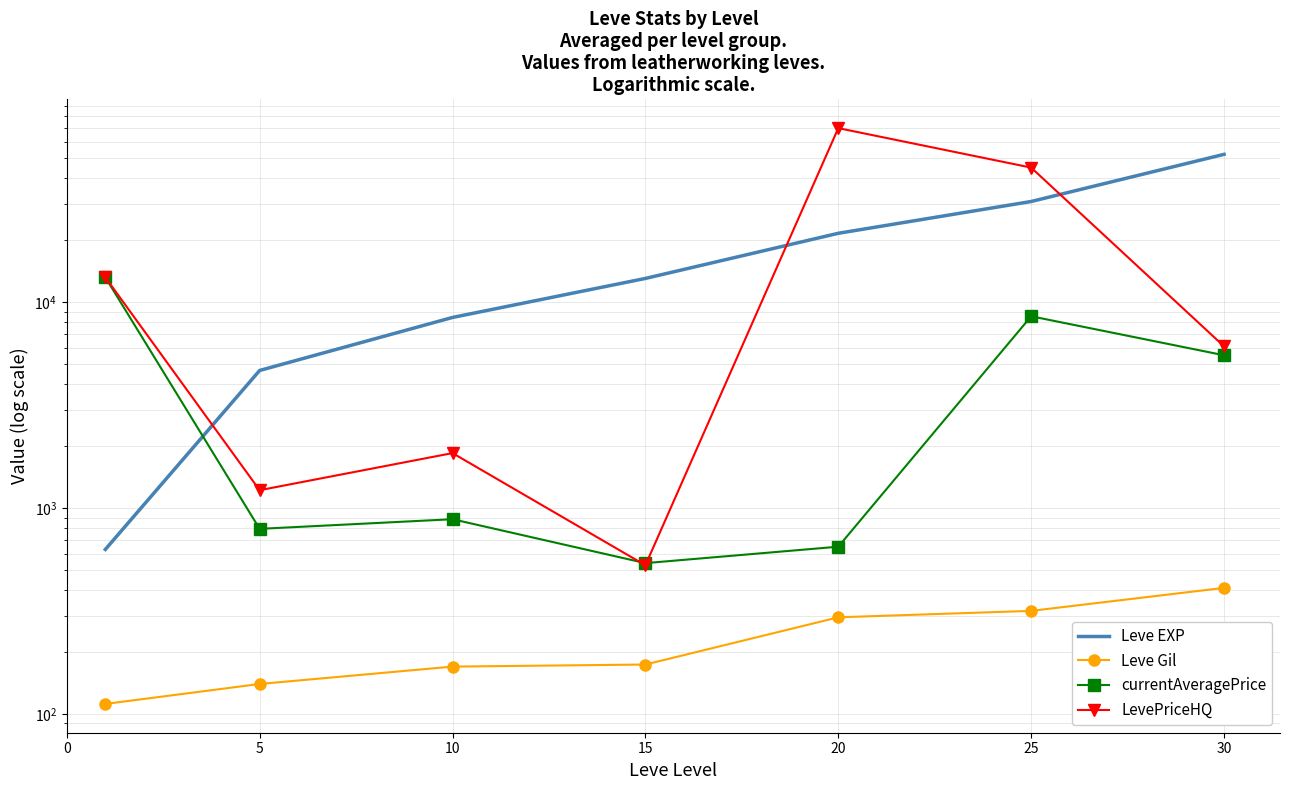

Is the value of LevePriceHQ at 25 greater than the value of Leve Gil at 15?

Yes